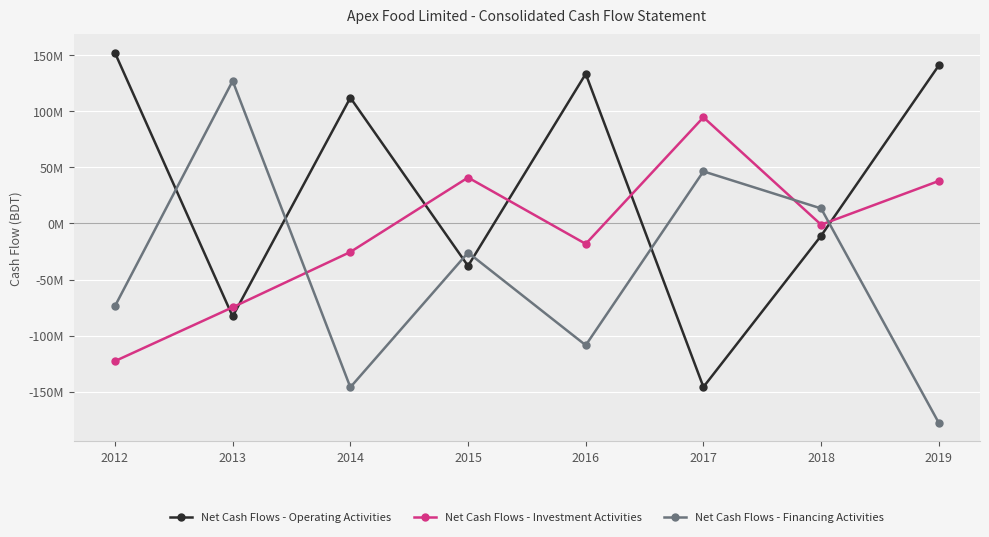

Is this an area chart (filled region under the line)?

No